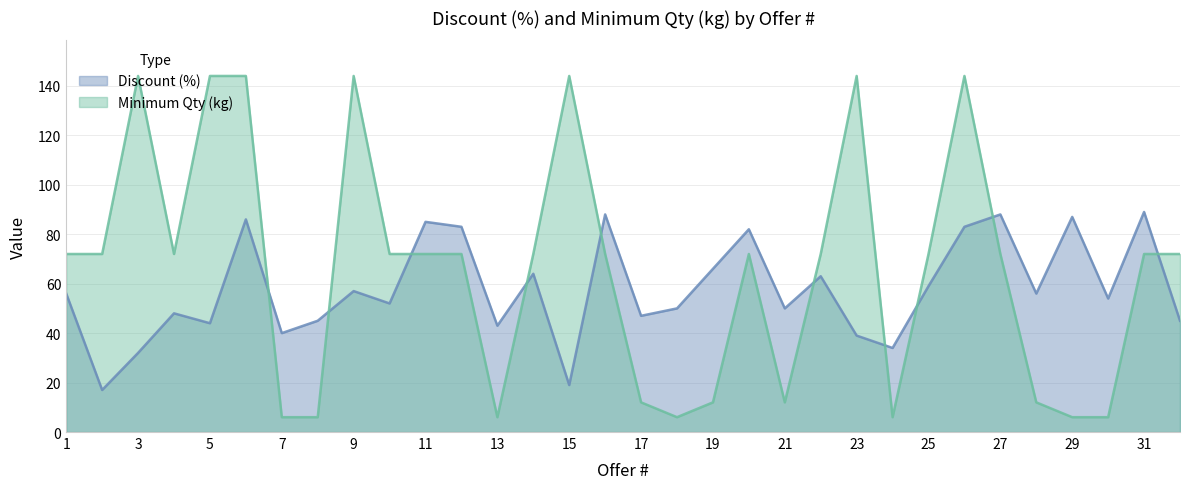

At which label does Discount (%) reach its peak?

31